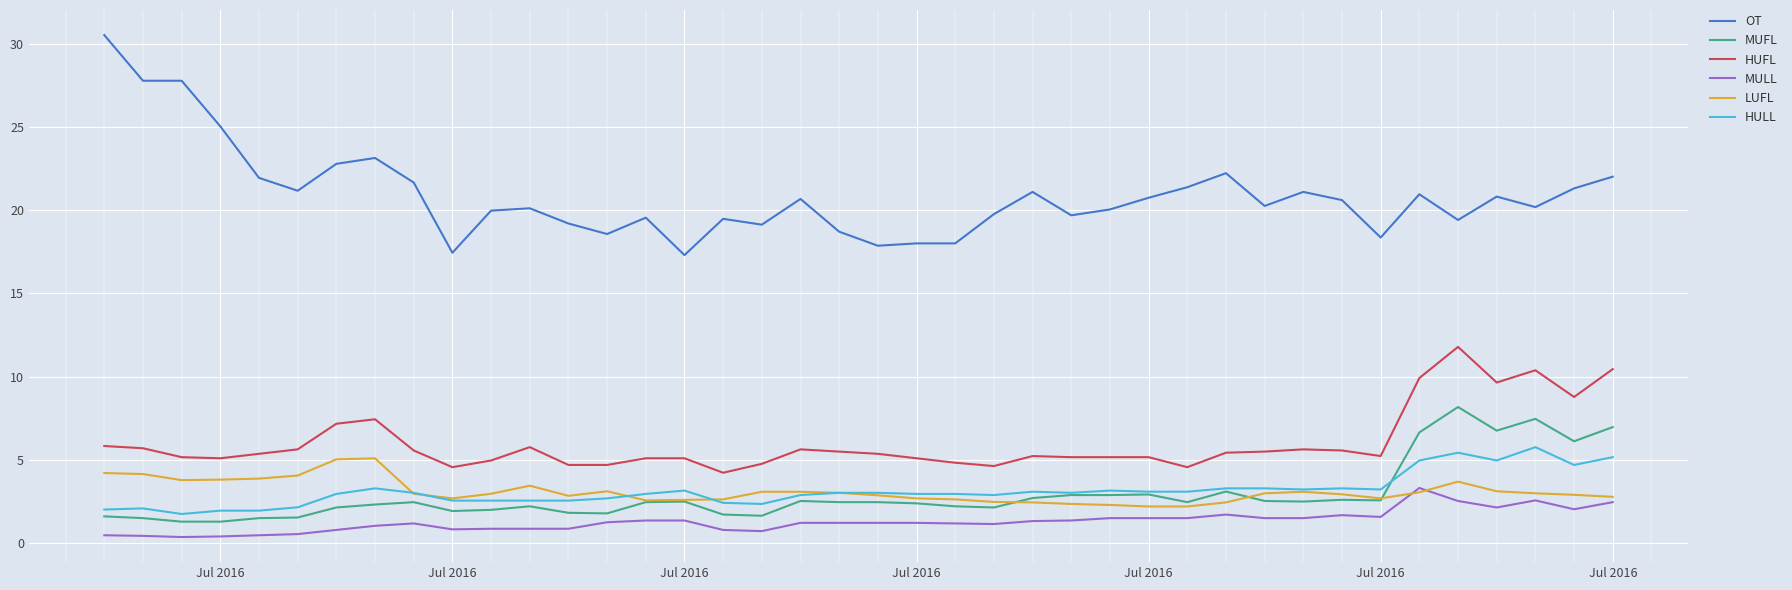

What is the maximum value for HULL?

5.8